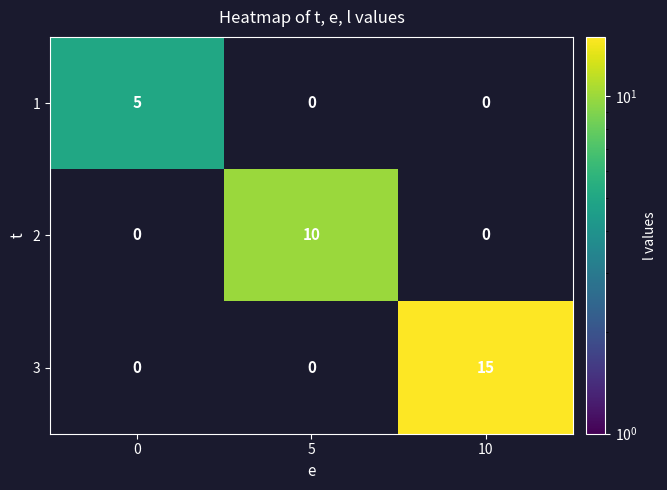

True or false: 3 has a value of 27 at 10.

False